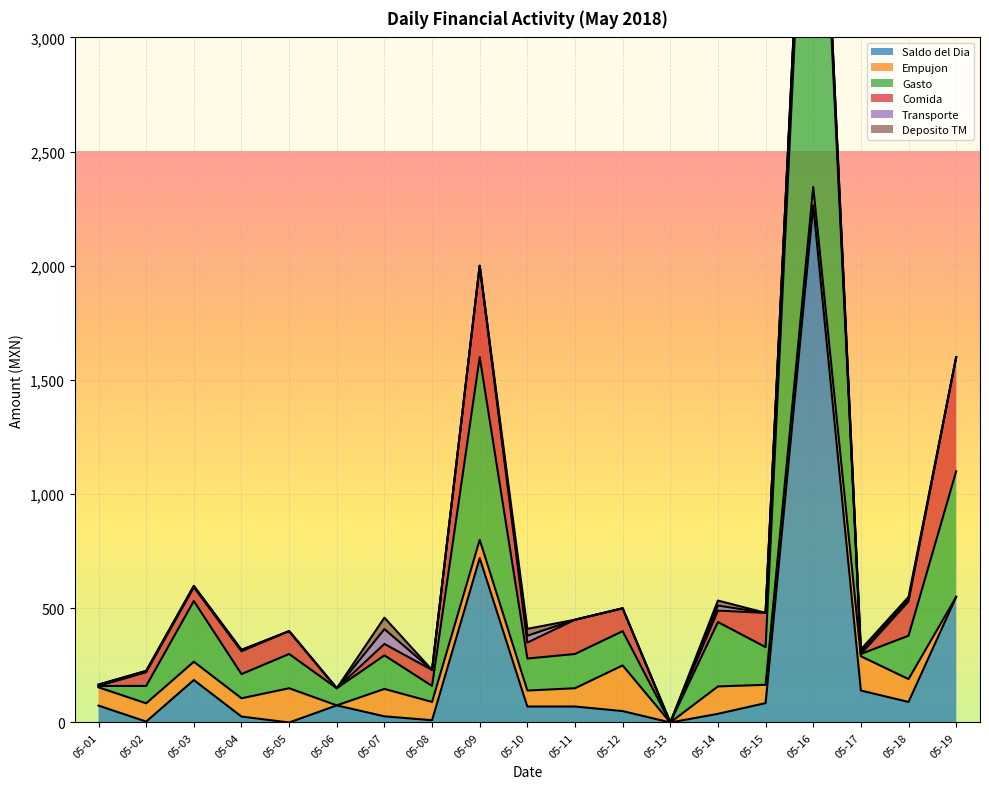

What is the difference between the Comida values at 2018-05-11 and 2018-05-10?

80